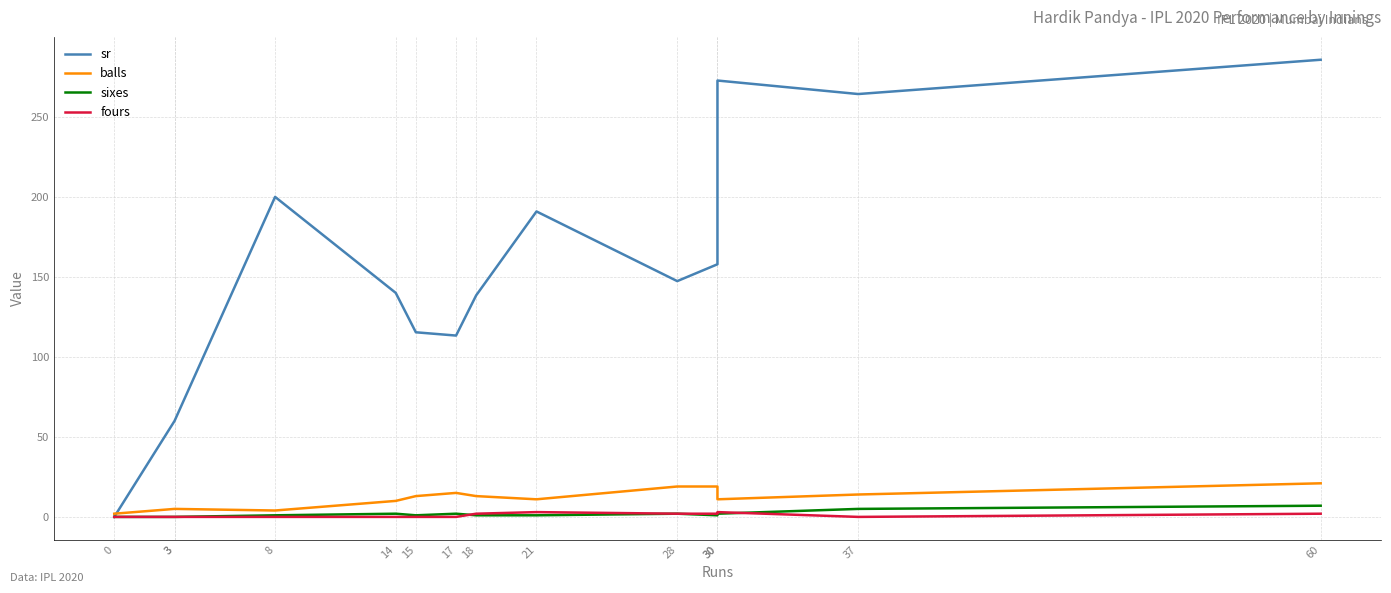

Is the value of fours at 3 greater than the value of balls at 15?

No